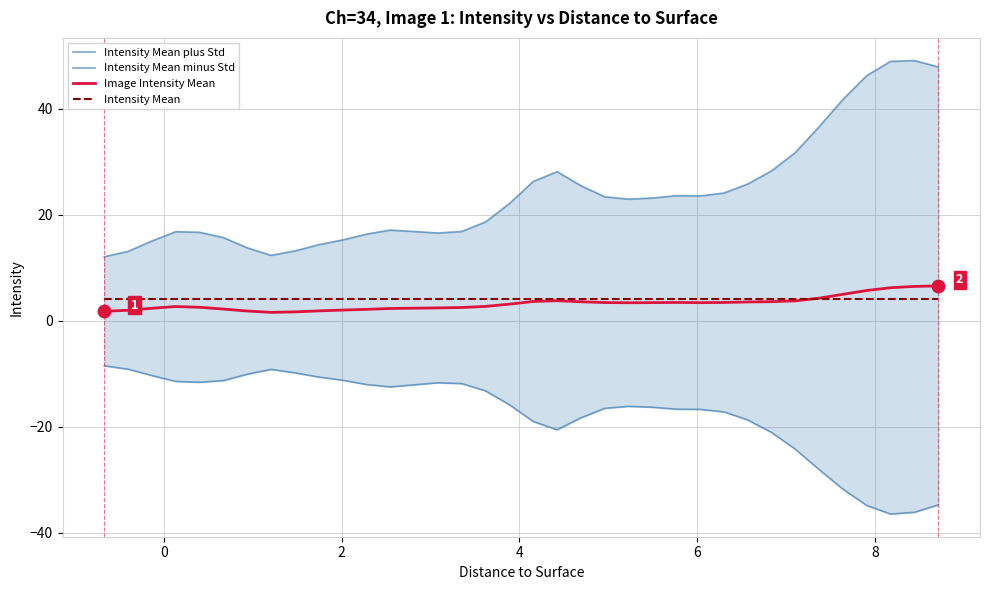

In Intensity Mean minus Std, how many points are lower than both neighbors (excluding endpoints)?

4